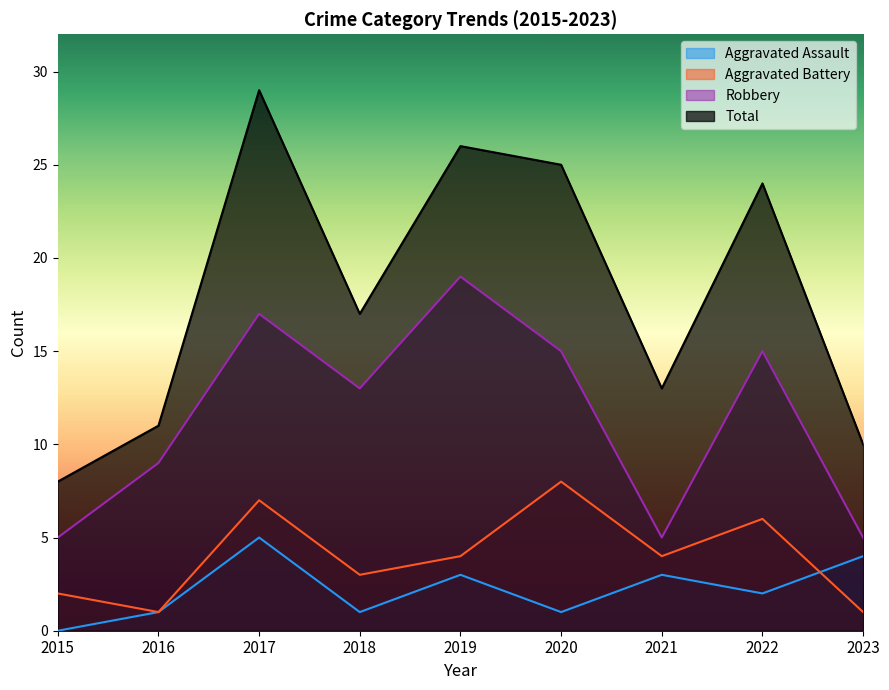

True or false: Aggravated Battery has more than 0 points higher than both neighbors.

True